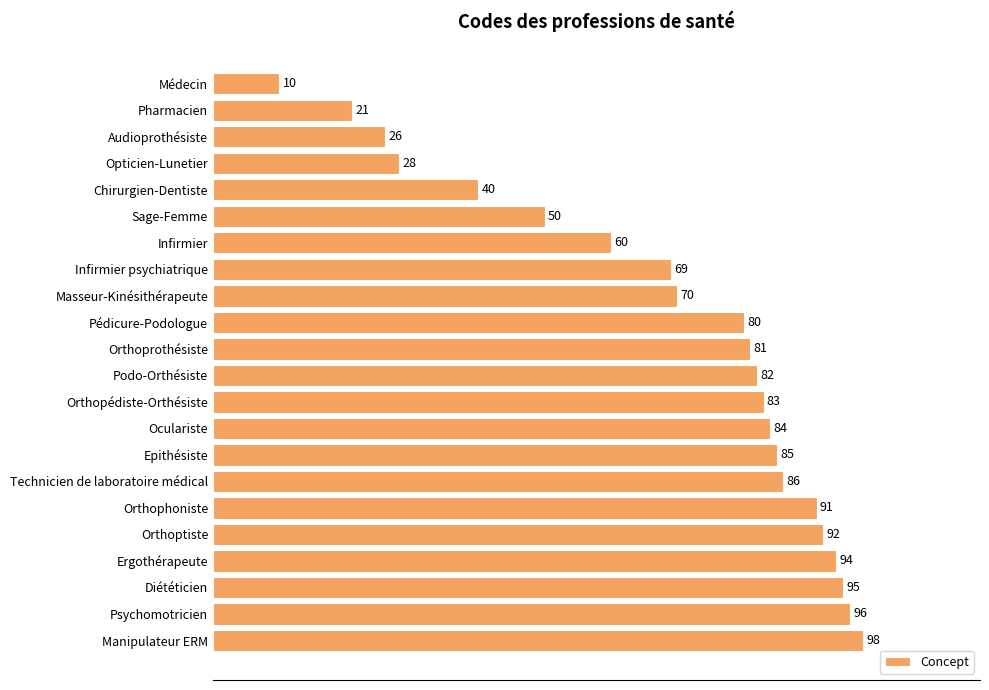

Are the bars horizontal?

Yes